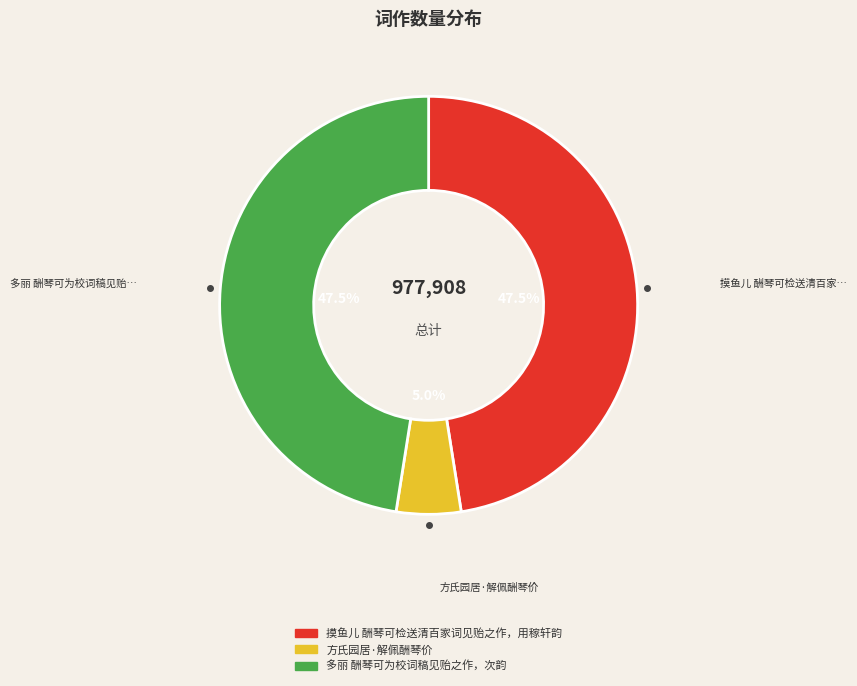

What portion of the pie excludes 摸鱼儿 酬琴可检送清百家词见贻之作，用稼轩韵?

52.5%